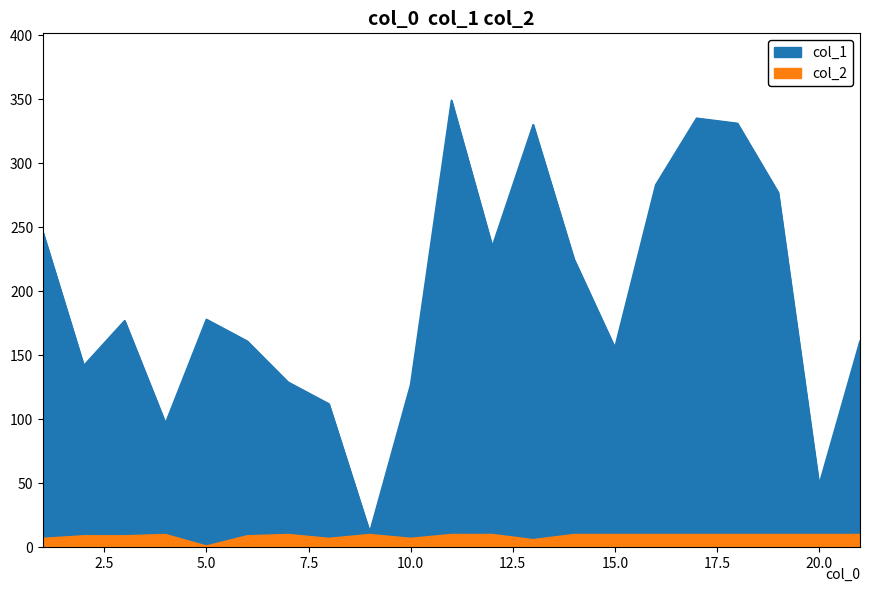

How many interior local valleys does the col_1 series have?

6